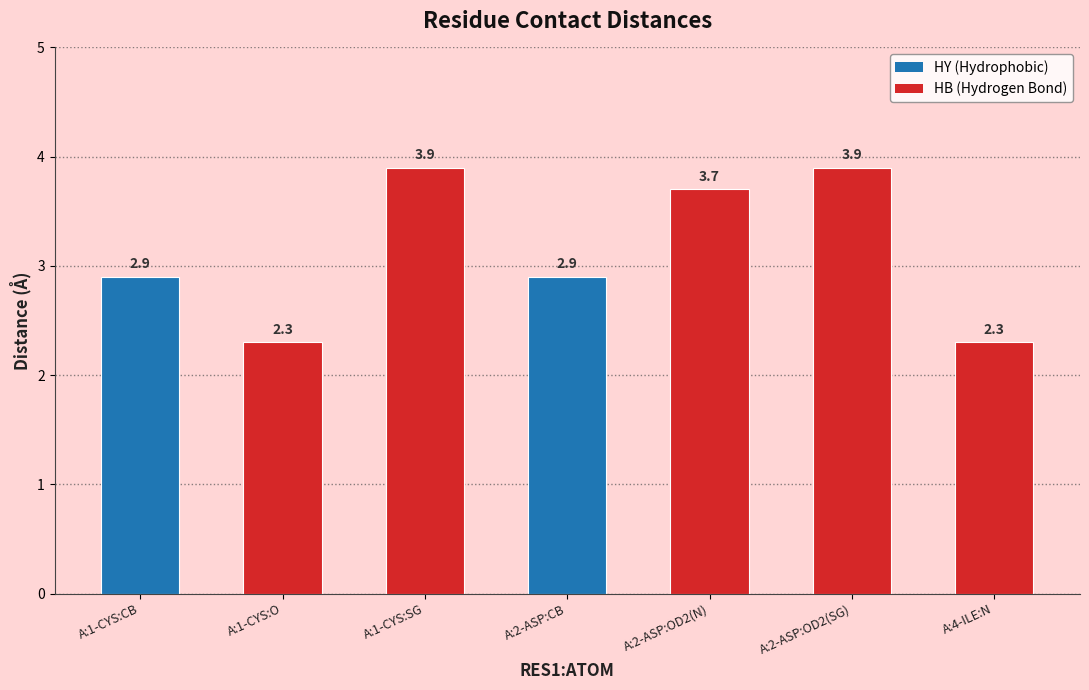

What is the maximum value shown in the chart?

3.9